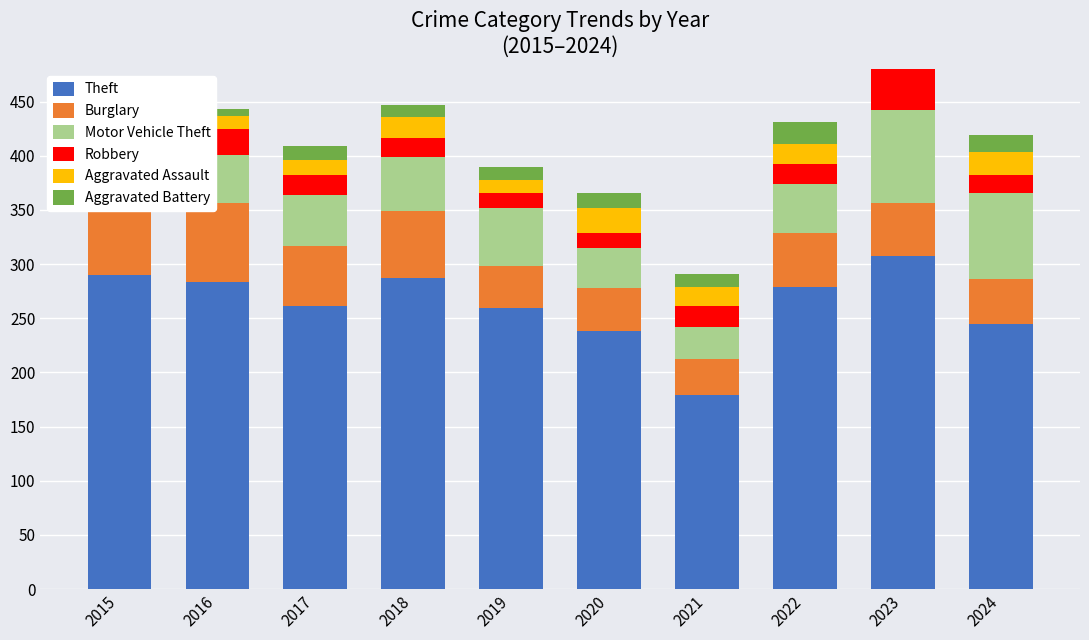

Which series has the largest total across all categories?

Theft